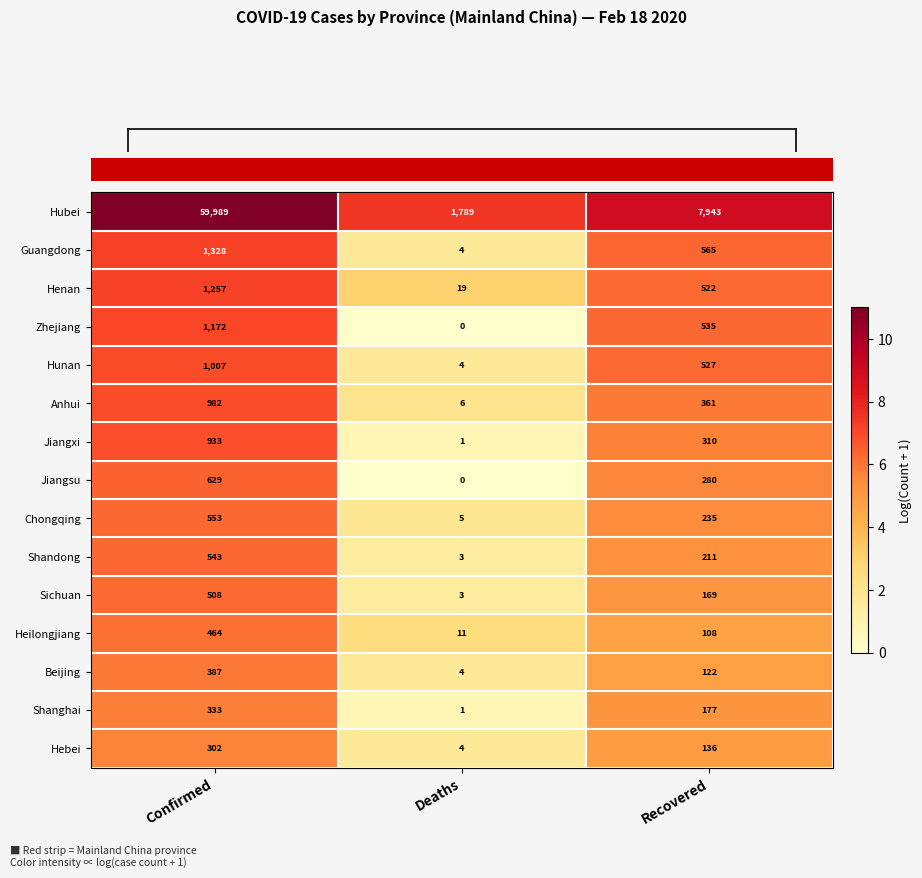

The Hebei series shows 5 at Deaths. True or false?

False